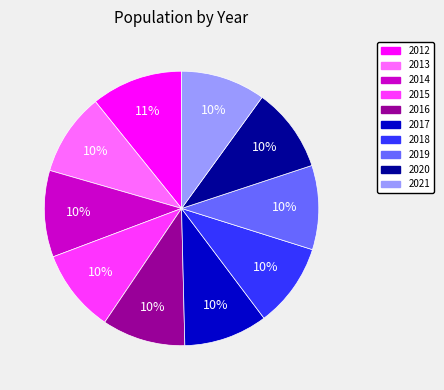

How many slices are in this pie chart?

10